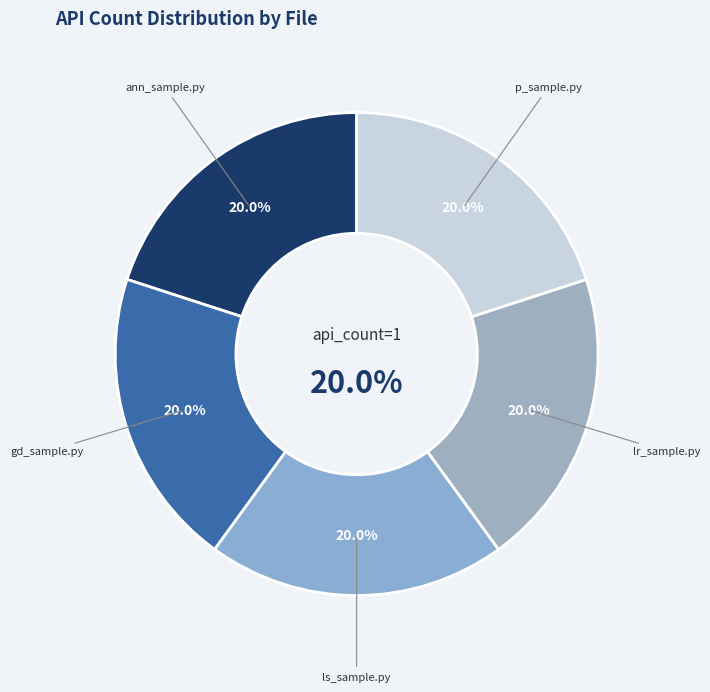

How many segments does this pie chart have?

5